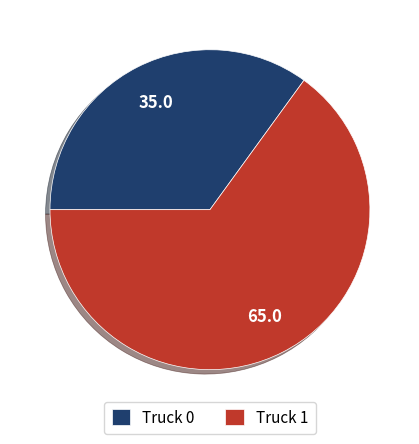

Count the number of slices in the pie.

2